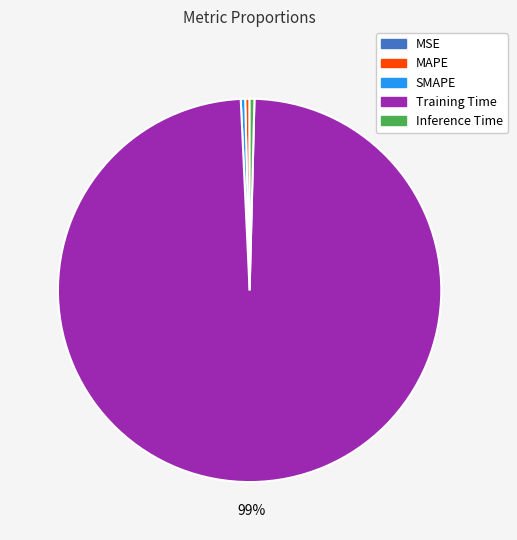

Is the sum of SMAPE and Training Time greater than half?

Yes